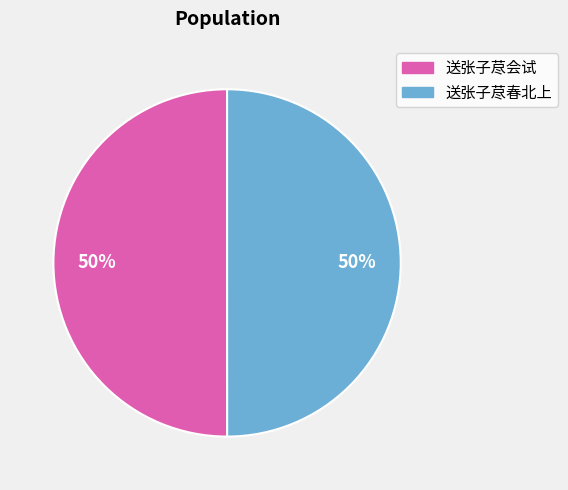

How many segments does this pie chart have?

2